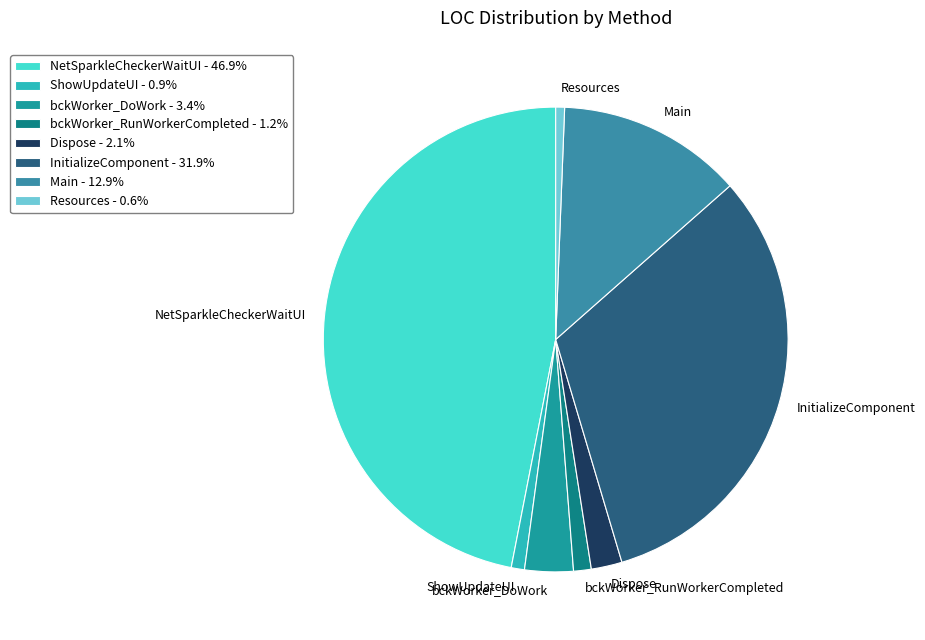

Approximately how many times larger is the value at ShowUpdateUI compared to Resources?

1.5